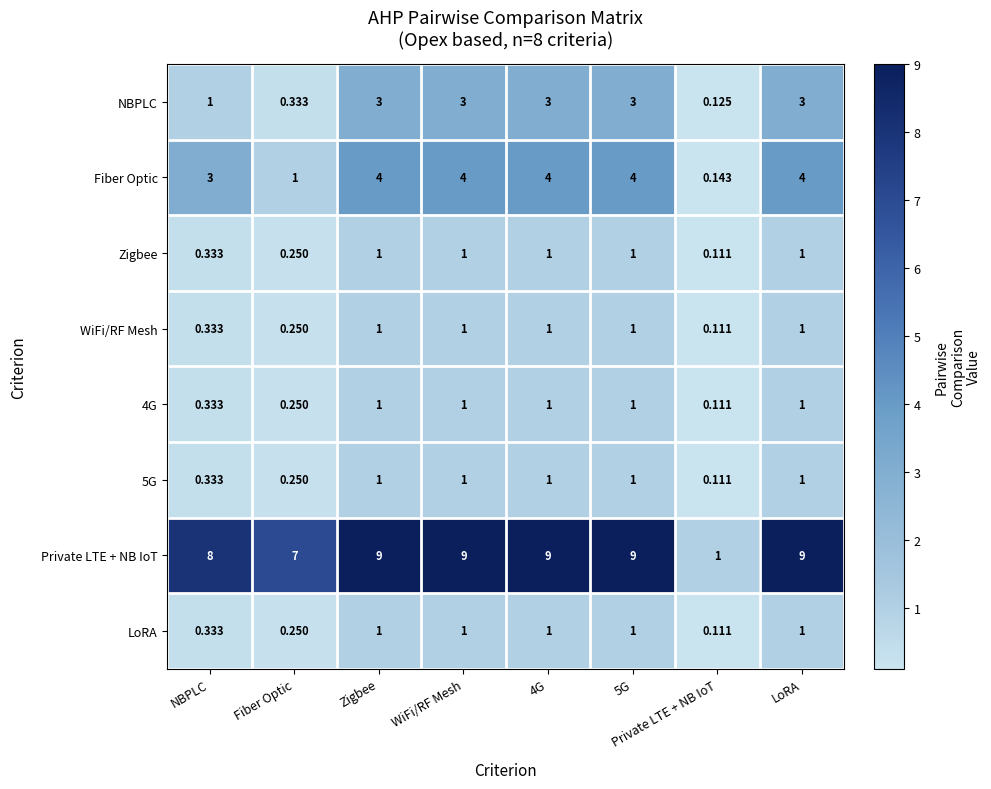

Which series has the largest range (max minus min)?

Private LTE + NB IoT